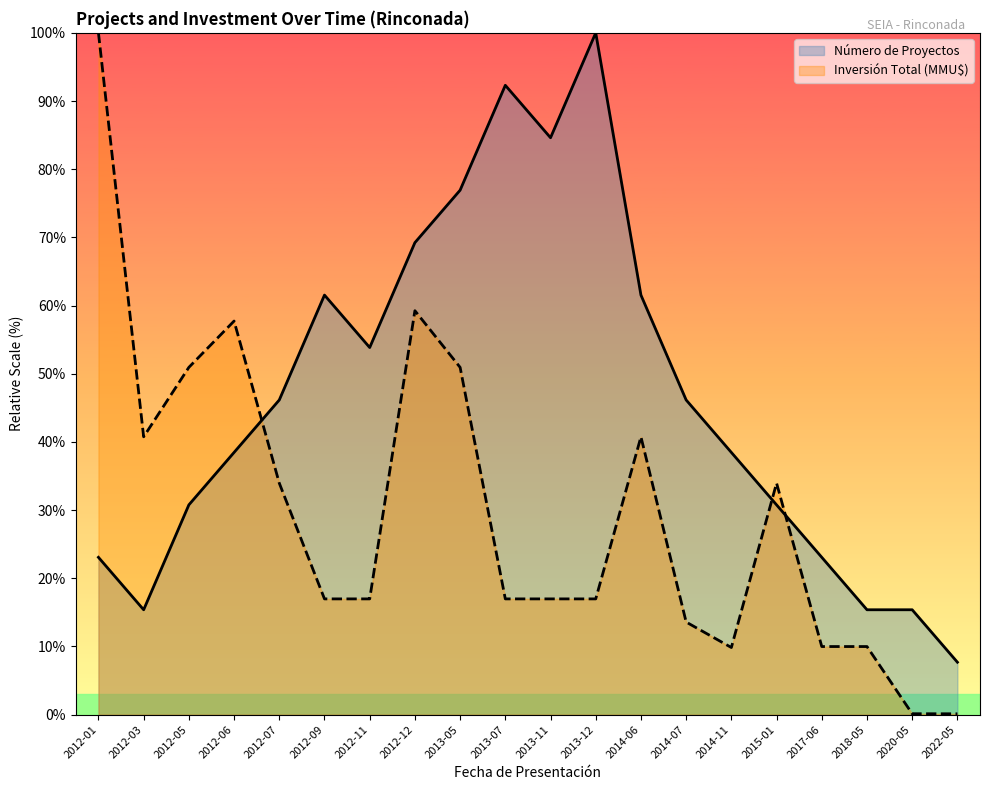

What is the sum of all Número de Proyectos values?

930.8